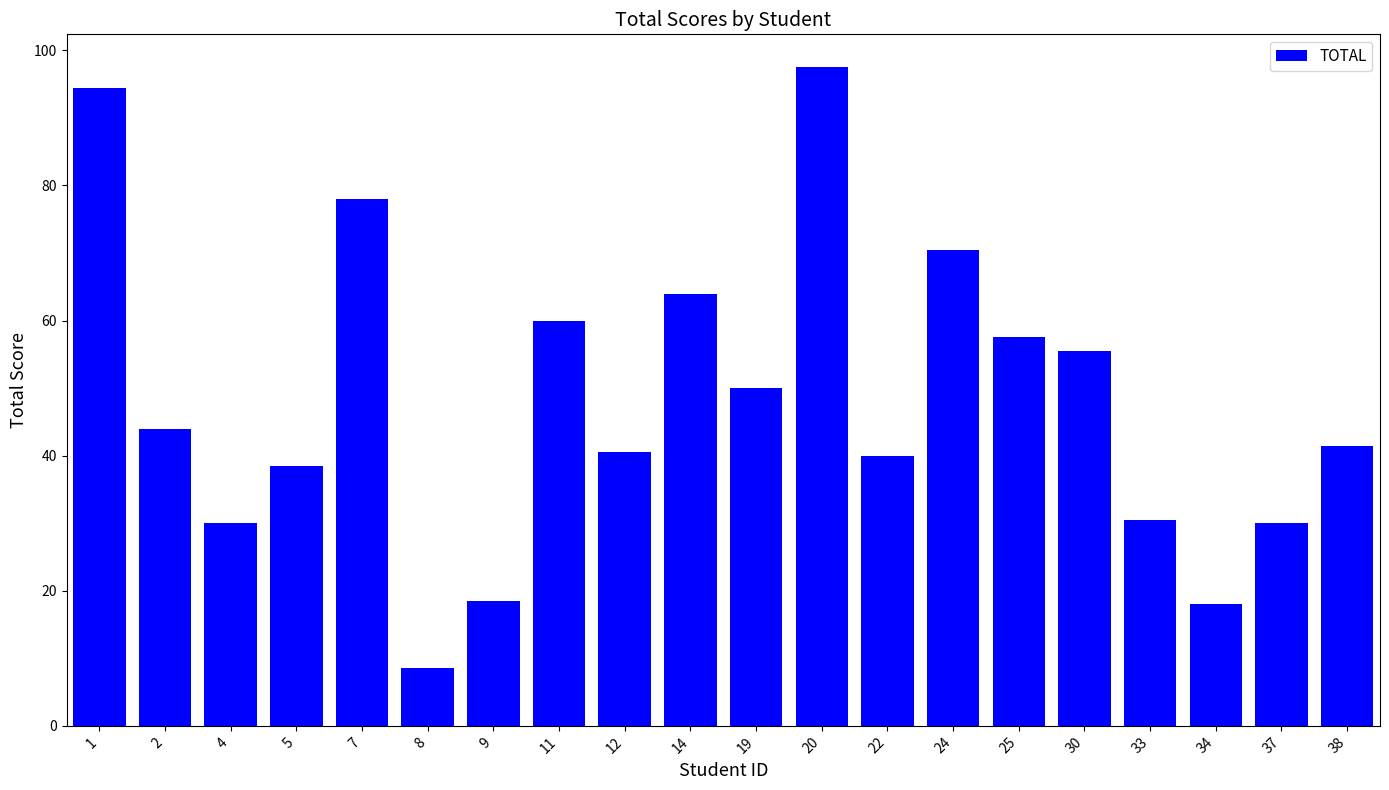

How many values are below 44?

10